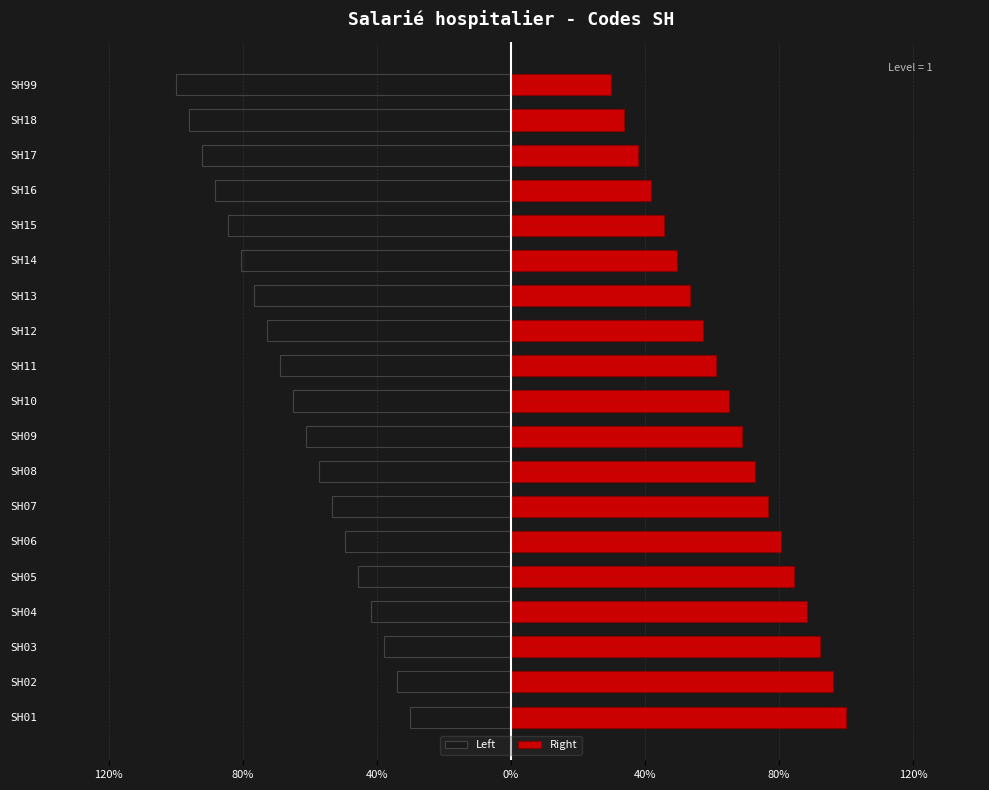

Which series has the widest spread of values?

Left